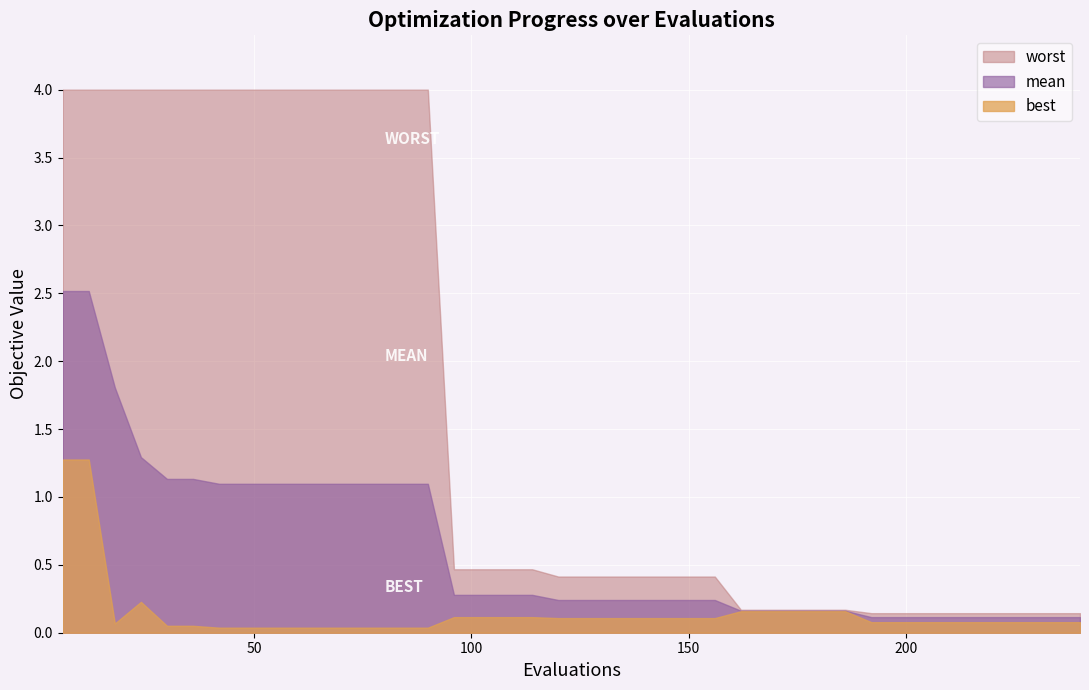

What is the difference between the mean values at 186 and 114?

0.1